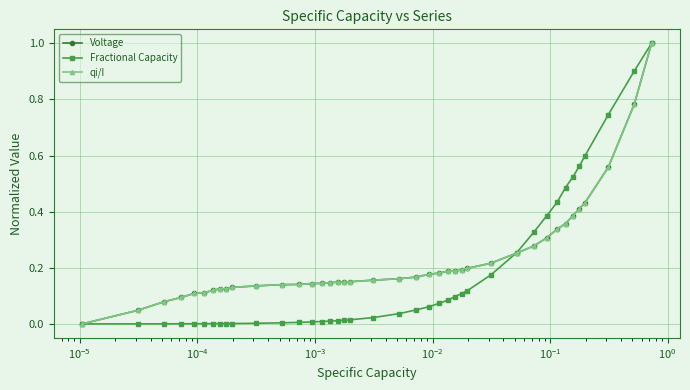

What is the greatest value displayed?

1.0